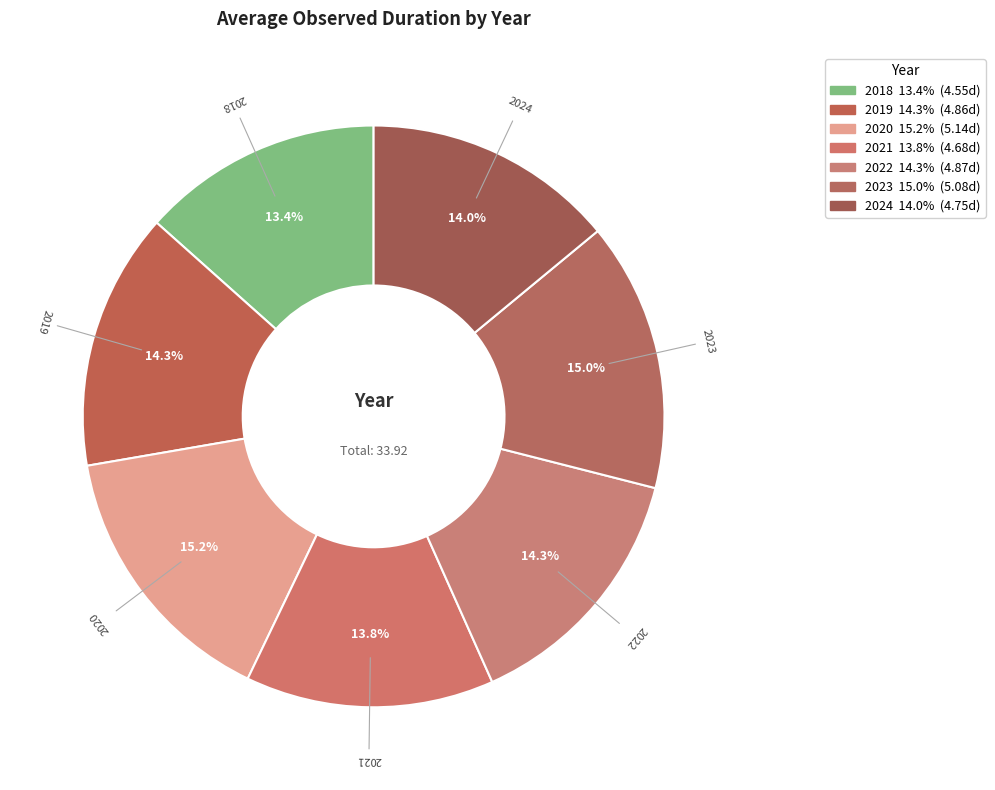

Is 2020 the majority of the pie?

No